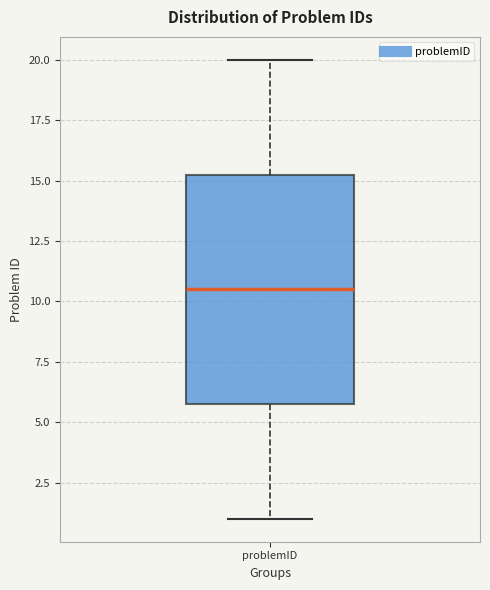

Where does the median line of the box for problemID sit on the y-axis? The values are not printed on the chart, so give them approximately, as read against the axis.

10.5